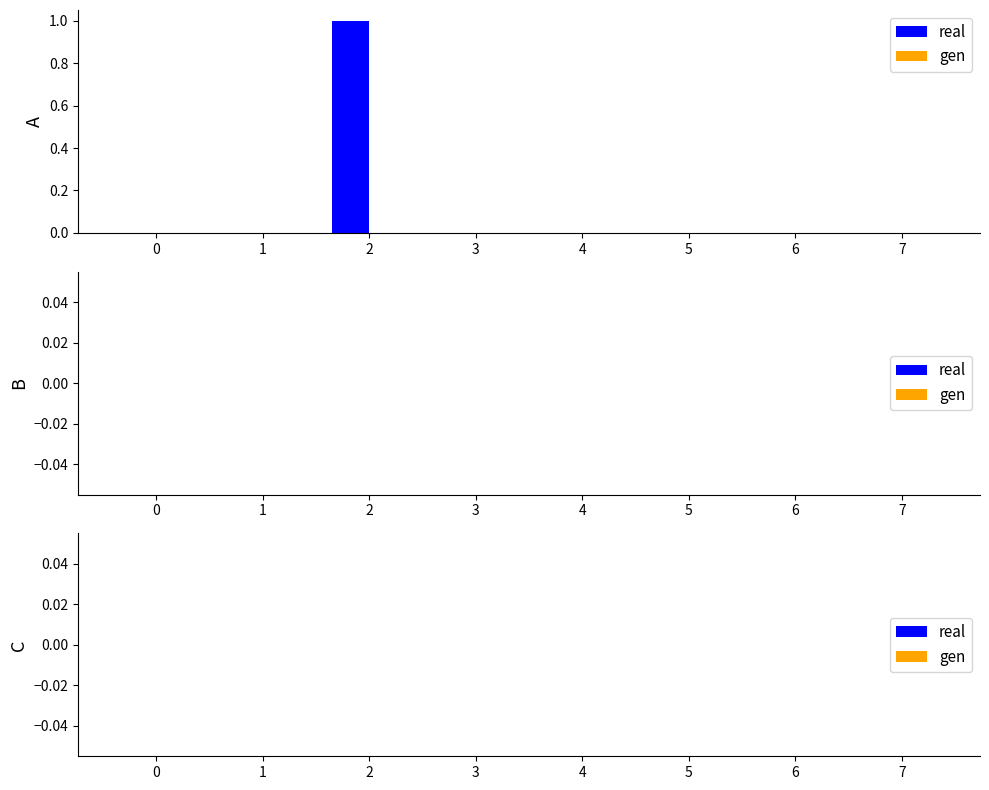

Which series has the largest range (max minus min)?

real